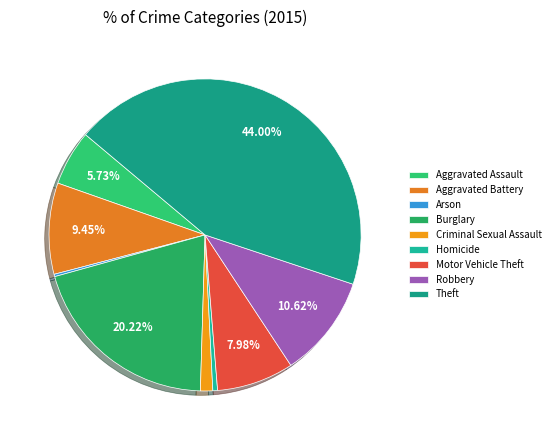

True or false: Motor Vehicle Theft accounts for 8% of the total.

True